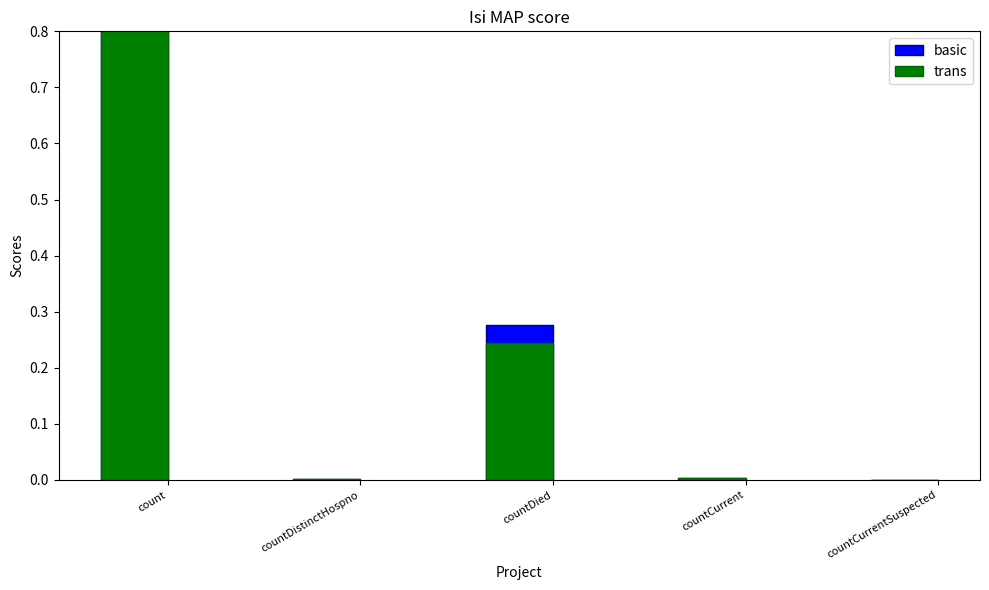

How many bars are there in total?

10